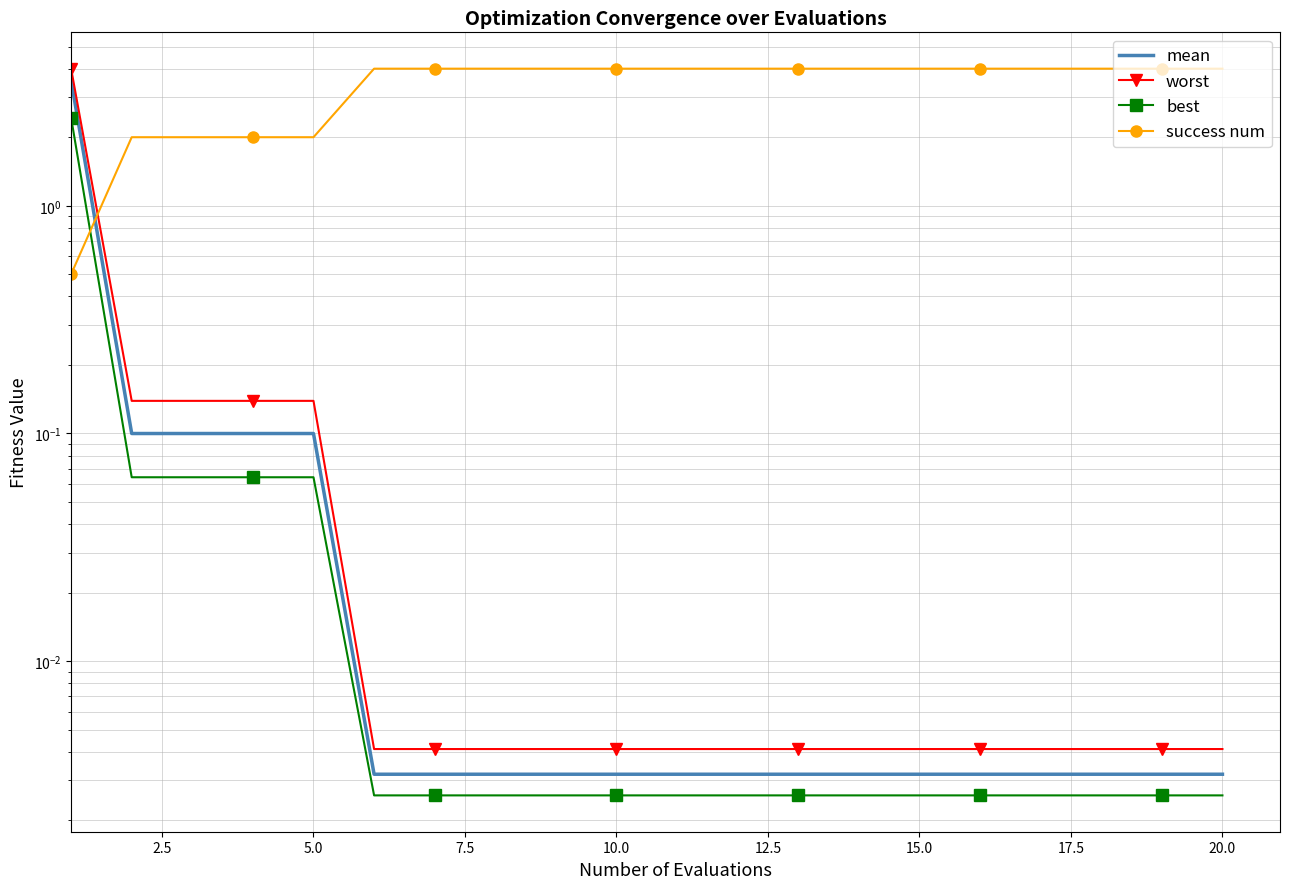

Reading left to right, what are all the values shown in this chart?

mean: 3.6	0.1	0.1	0.1	0.1	0.0	0.0	0.0	0.0	0.0	0.0	0.0	0.0	0.0	0.0	0.0	0.0	0.0	0.0	0.0
worst: 4.0	0.1	0.1	0.1	0.1	0.0	0.0	0.0	0.0	0.0	0.0	0.0	0.0	0.0	0.0	0.0	0.0	0.0	0.0	0.0
best: 2.4	0.1	0.1	0.1	0.1	0.0	0.0	0.0	0.0	0.0	0.0	0.0	0.0	0.0	0.0	0.0	0.0	0.0	0.0	0.0
success num: 0.5	2.0	2.0	2.0	2.0	4.0	4.0	4.0	4.0	4.0	4.0	4.0	4.0	4.0	4.0	4.0	4.0	4.0	4.0	4.0